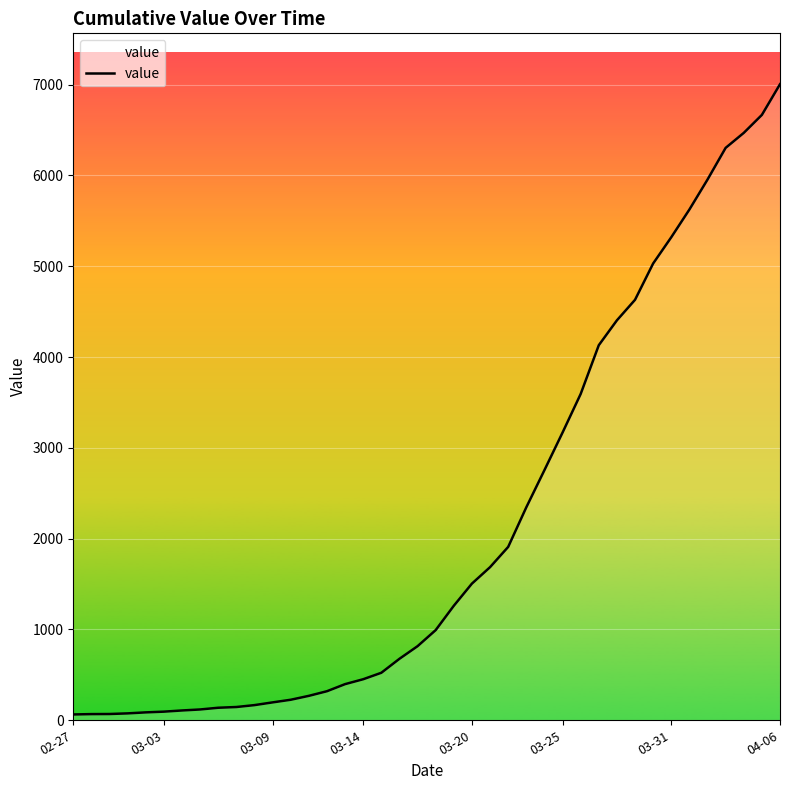

What is the difference between the maximum and minimum values?

6940